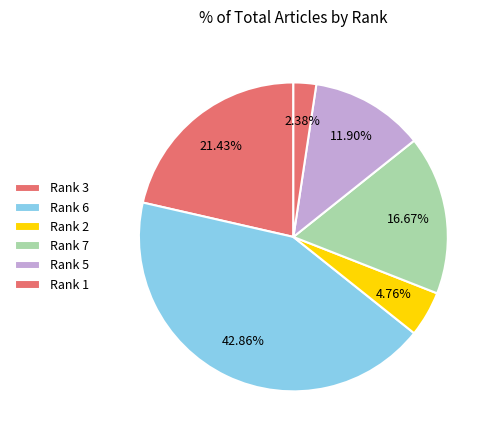

How many segments does this pie chart have?

6